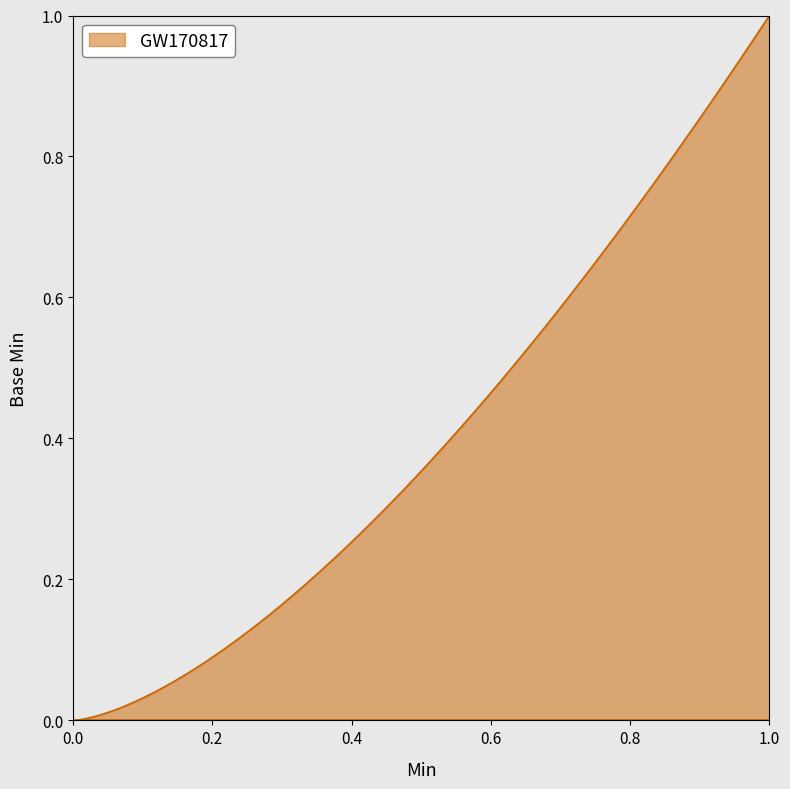

Does the chart display data point markers on the line(s)?

No